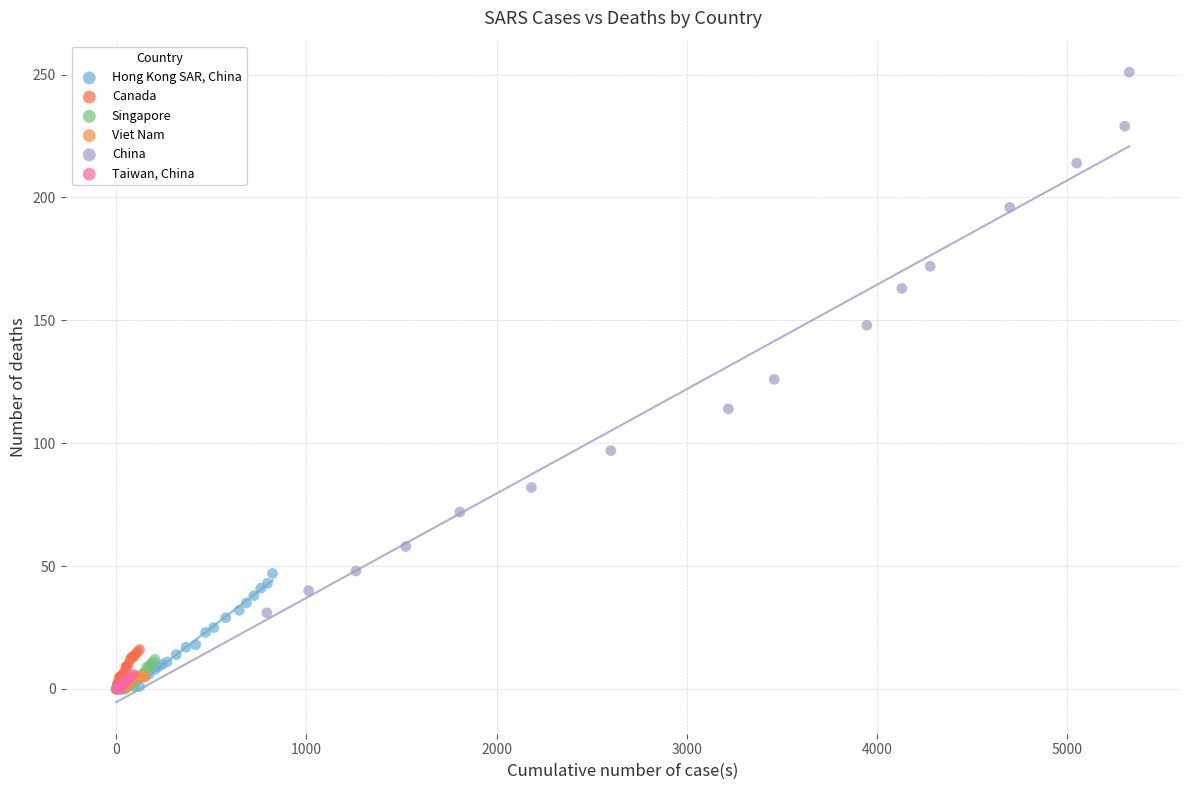

Which series reaches the maximum Y coordinate?

China